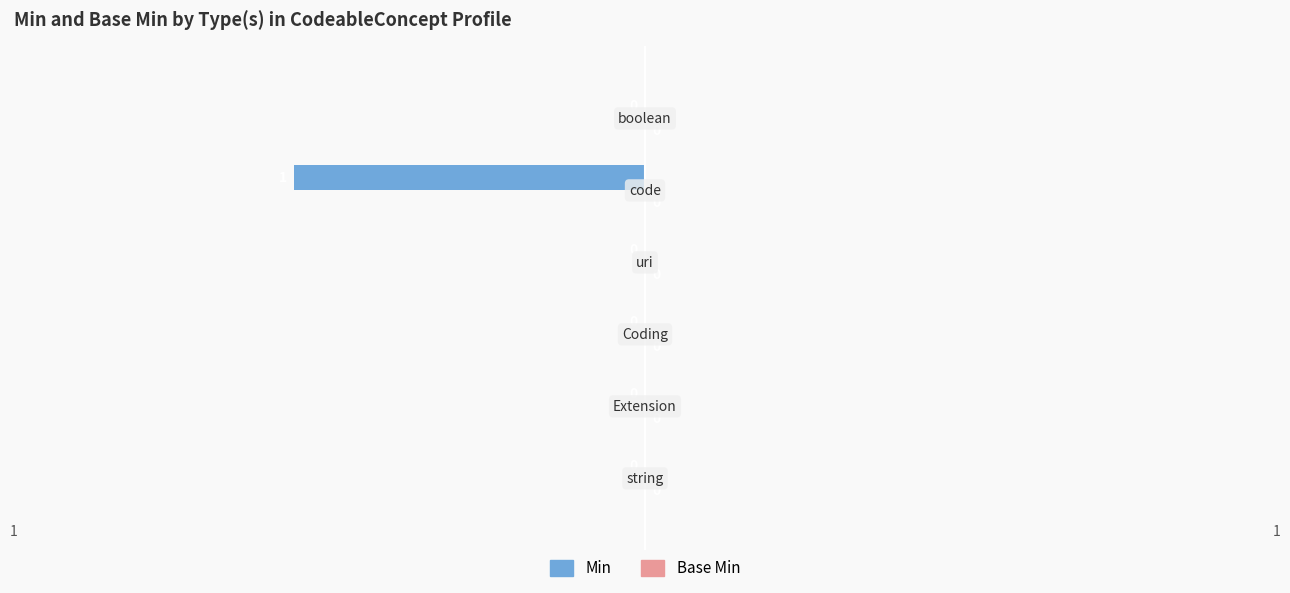

How many values are between 0 and 1?

5